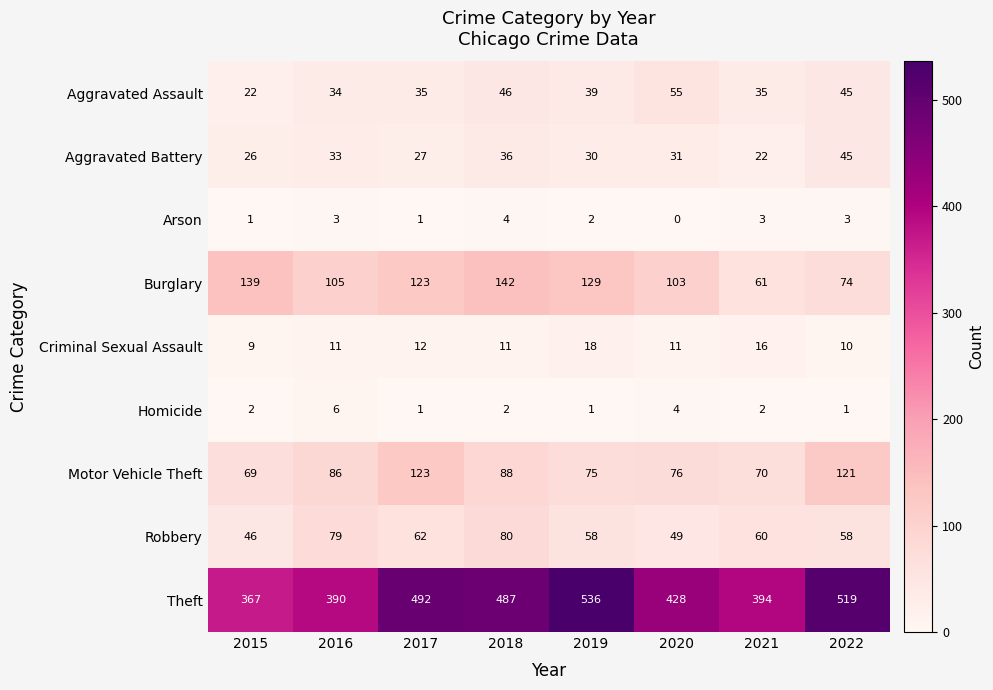

What is the total value across all series at 2022?

876